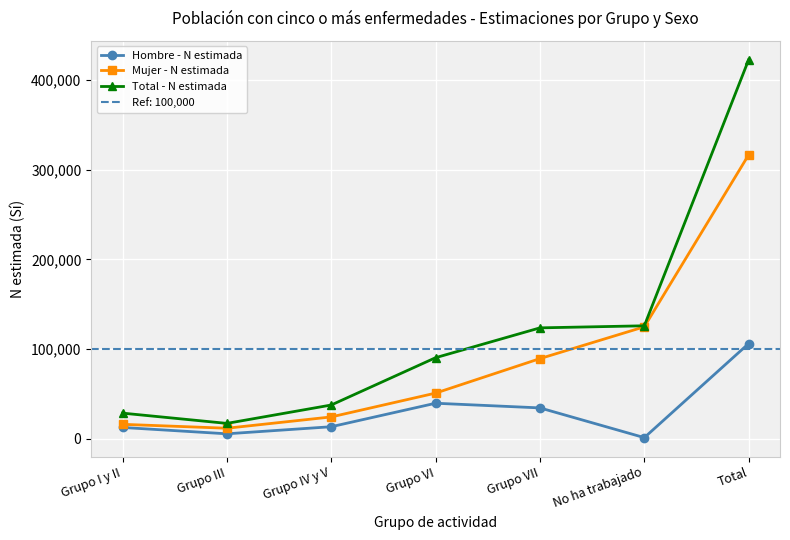

True or false: Mujer - N estimada and Hombre - N estimada cross at least once.

False